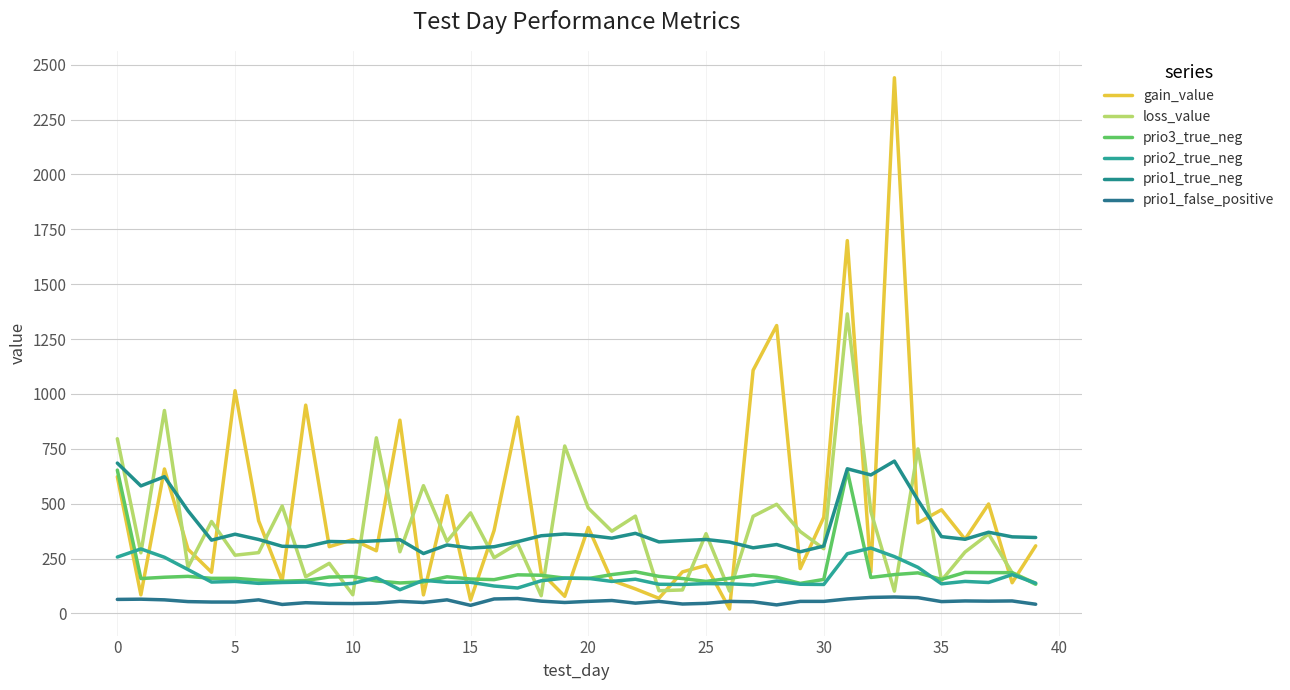

Is this an area chart (filled region under the line)?

No